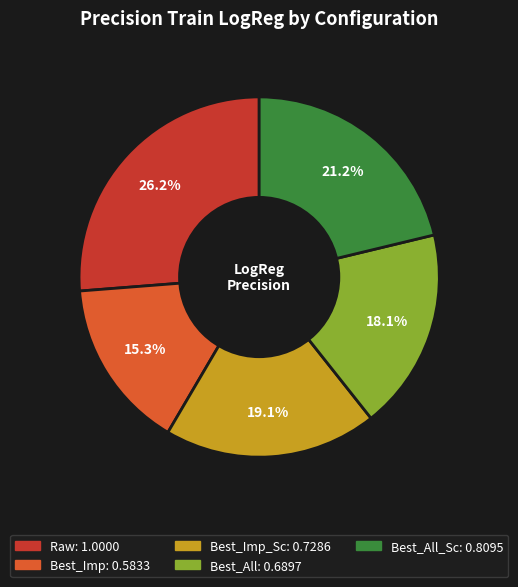

Is there any slice that represents more than half of the pie?

No